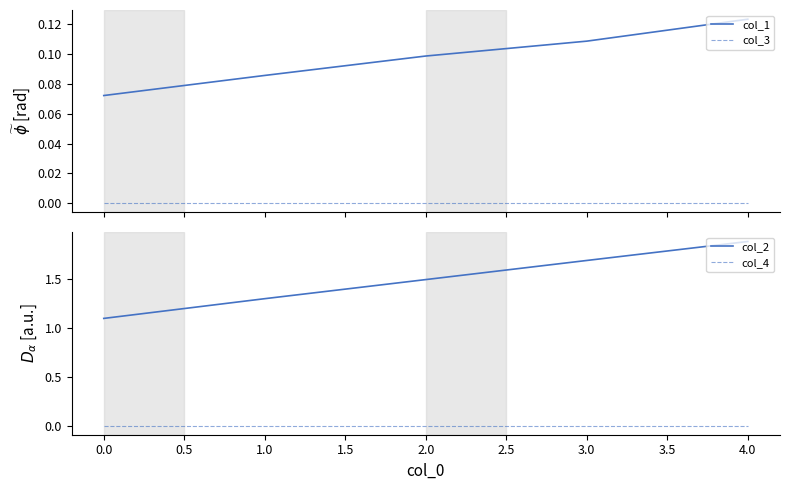

True or false: col_3 and col_1 intersect in this chart.

False